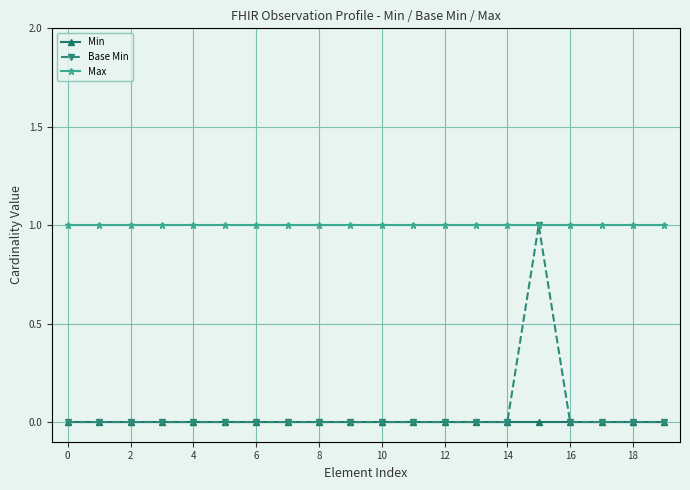

Which series has the largest total across all categories?

Max